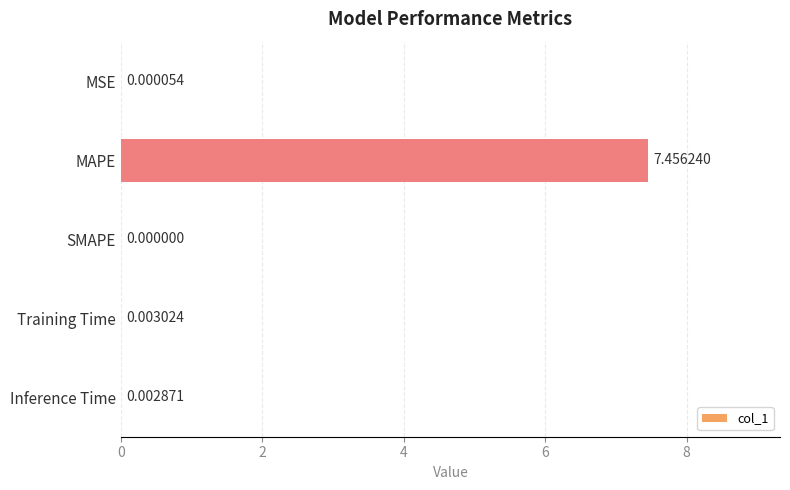

Where is the data nearest to the value 3?

Training Time